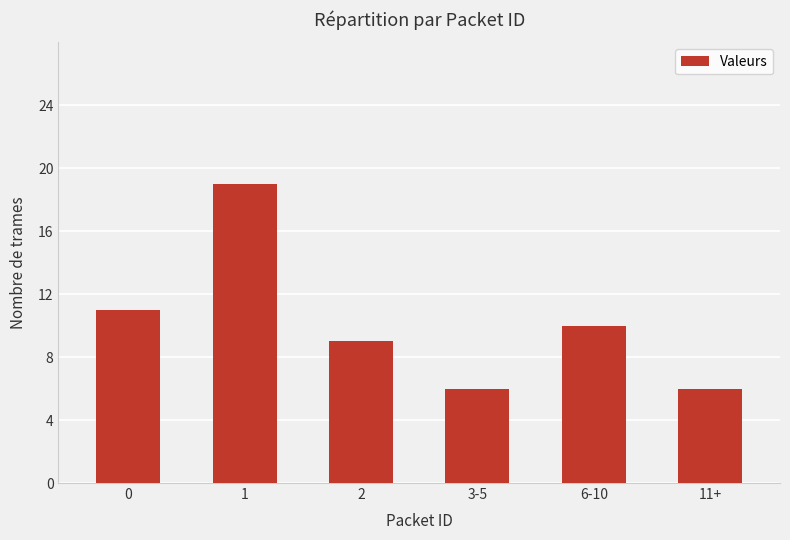

The chart shows a value of 6 at 3-5. True or false?

True